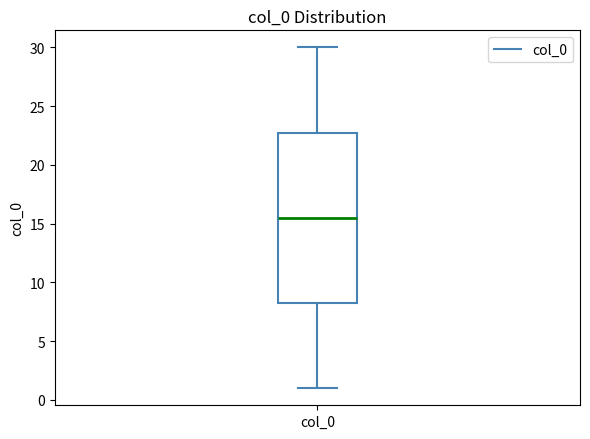

Transcribe this box plot: give where the median line is, the range the box spans, and where the two whiskers end, as read against the y-axis. The values are not printed on the chart, so give them approximately, as read against the axis.

median 15.5, box 8.5 to 23.0, whiskers 1.0 to 30.0